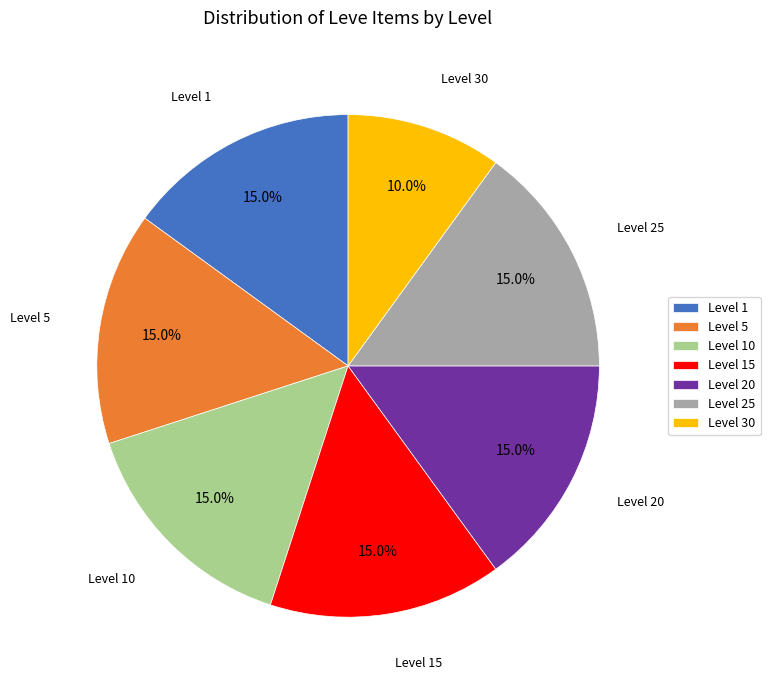

Approximately how many times larger is the value at Level 5 compared to Level 25?

1.0